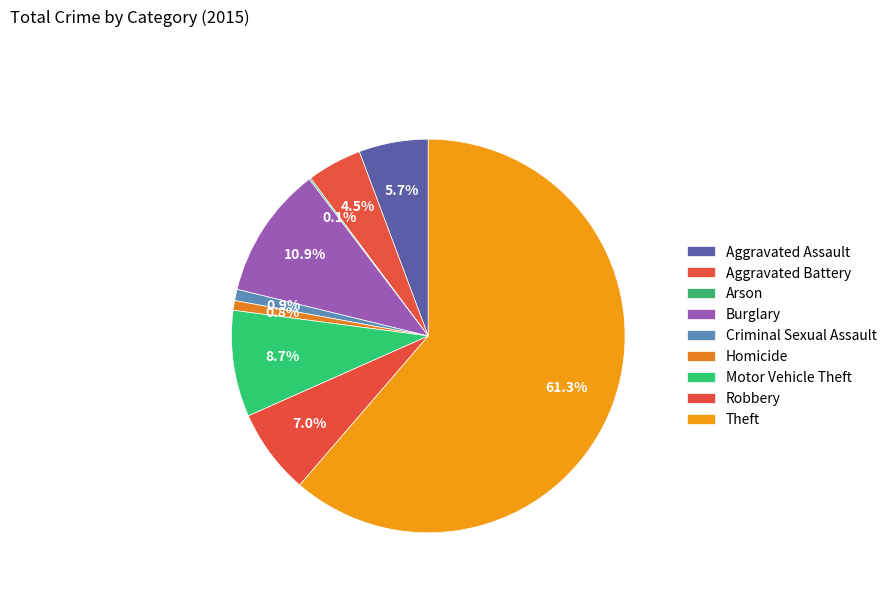

Is it true that Theft is 61% of the pie?

True